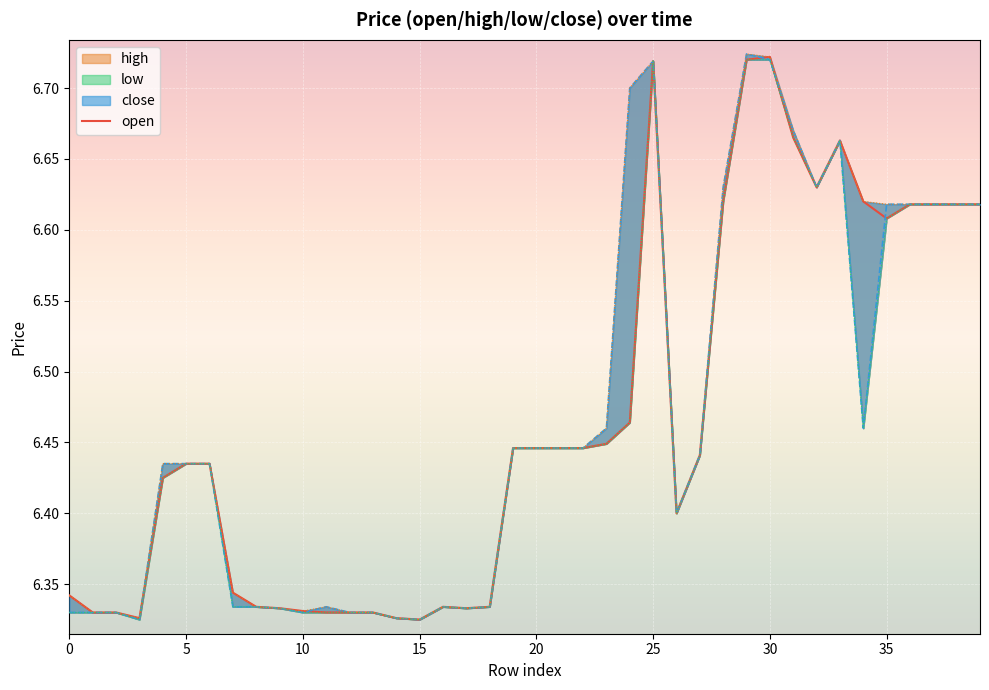

How many interior local valleys (lower than both neighbors) does the data have?

6